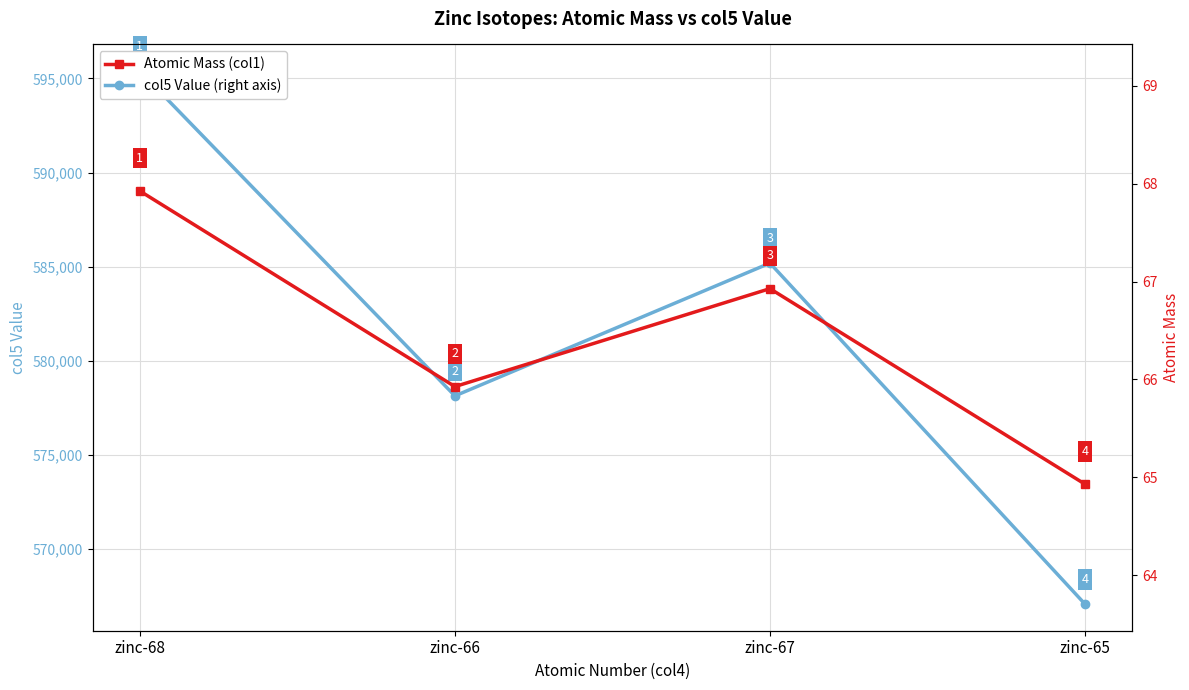

Which category has the lowest value in the col5 Value (right axis) series?

zinc-65